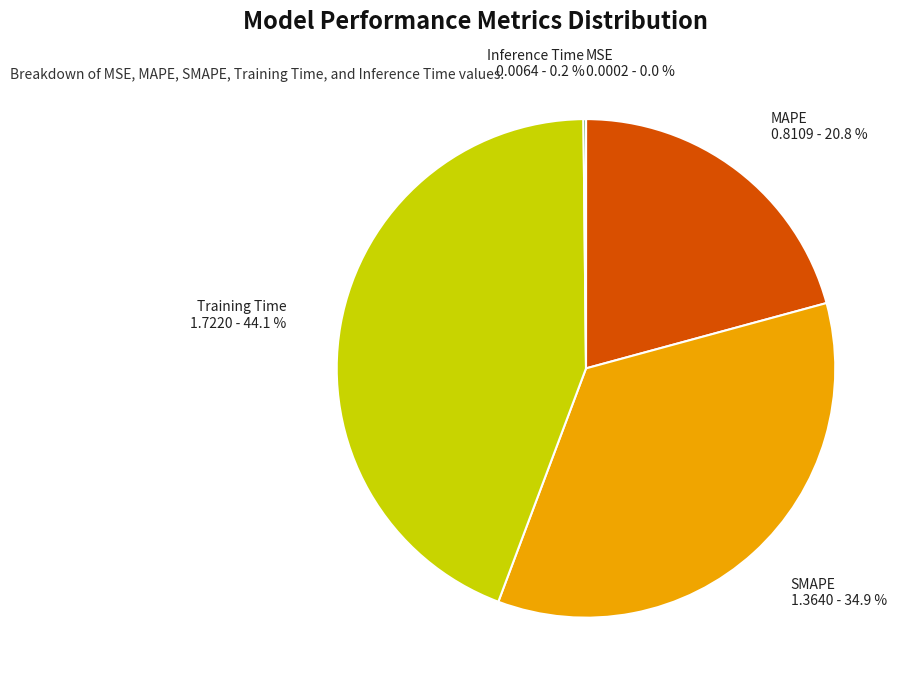

To the nearest percent, what portion does SMAPE represent?

35%